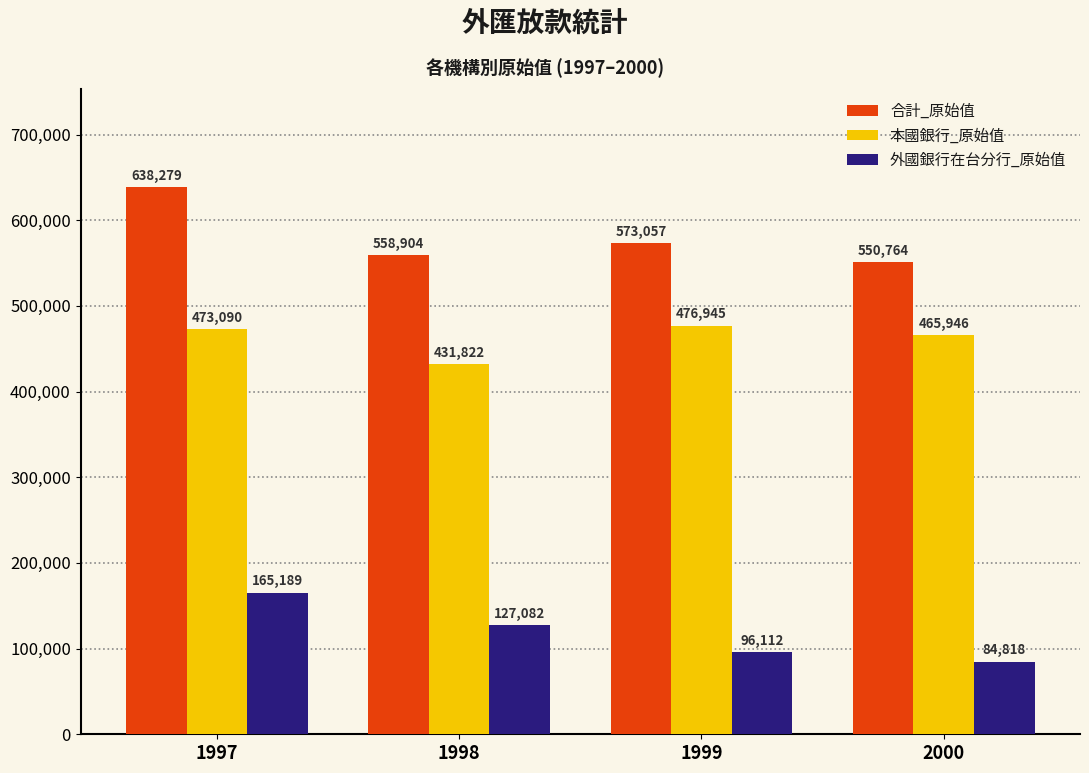

What is the sum of the 本國銀行_原始值 values at 2000 and 1998?

897768